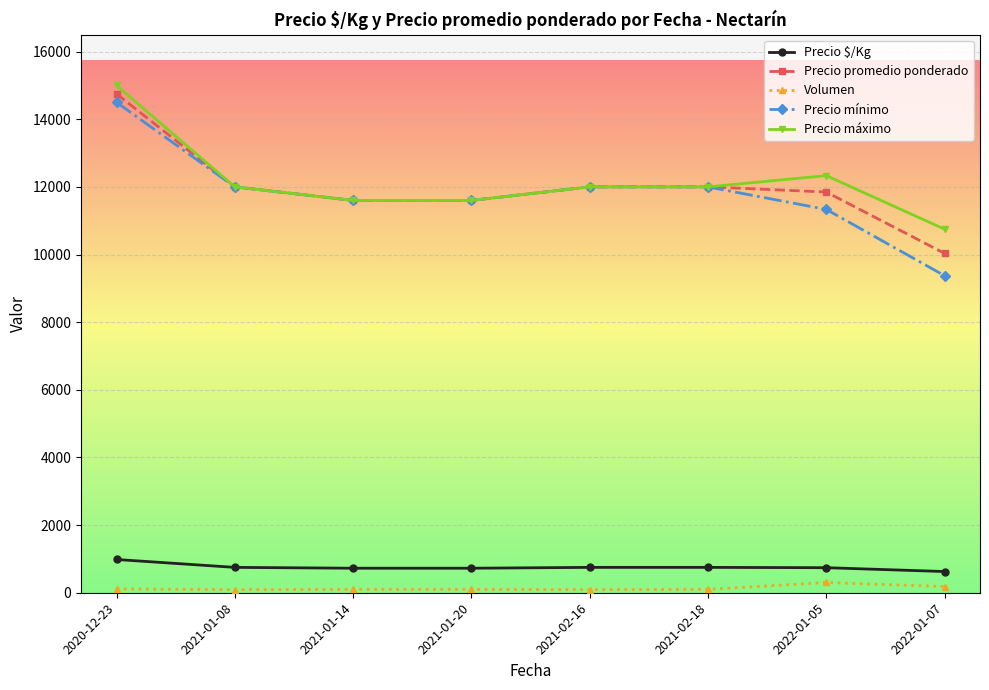

What is the spread (max minus min) of values at 2021-01-20?

11500.0